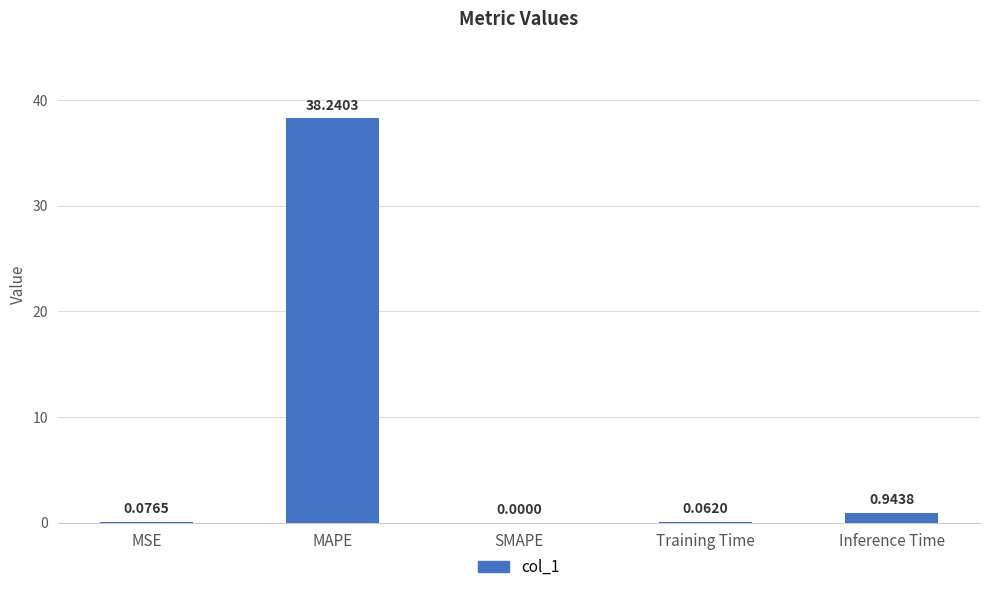

Between Training Time and Inference Time, which is larger?

Inference Time